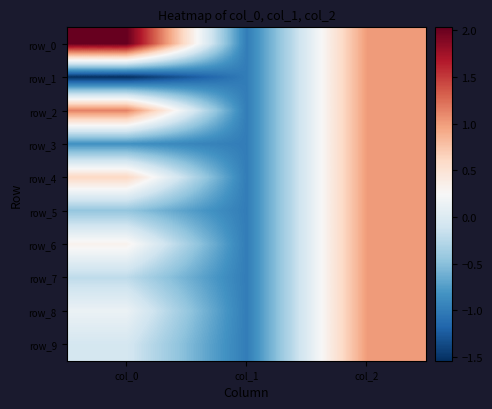

Is it true that row_3 equals 1.7 at col_2?

False